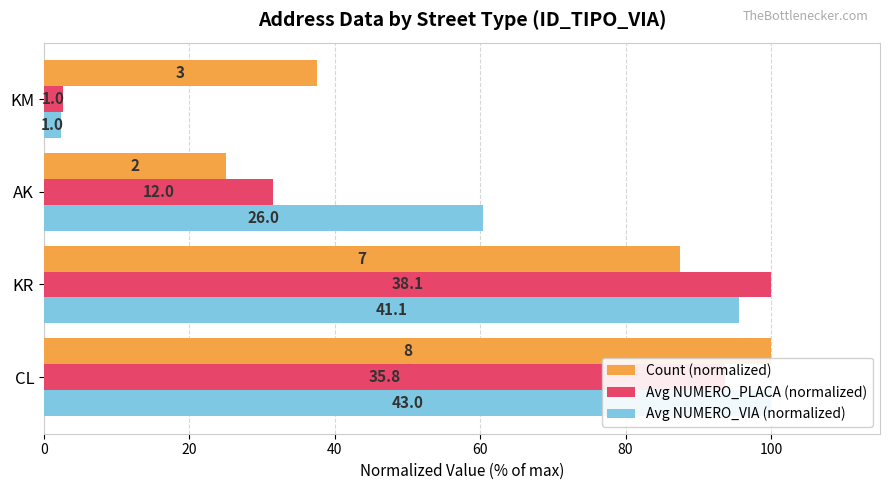

What is the minimum value for Count (normalized)?

25.0